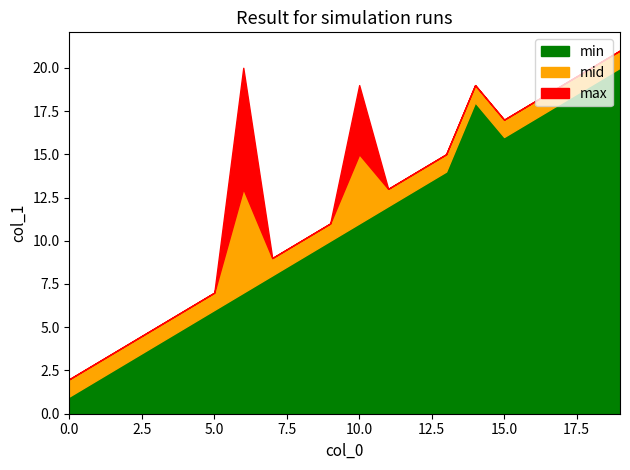

The value of mid at 9 is 11. True or false?

True